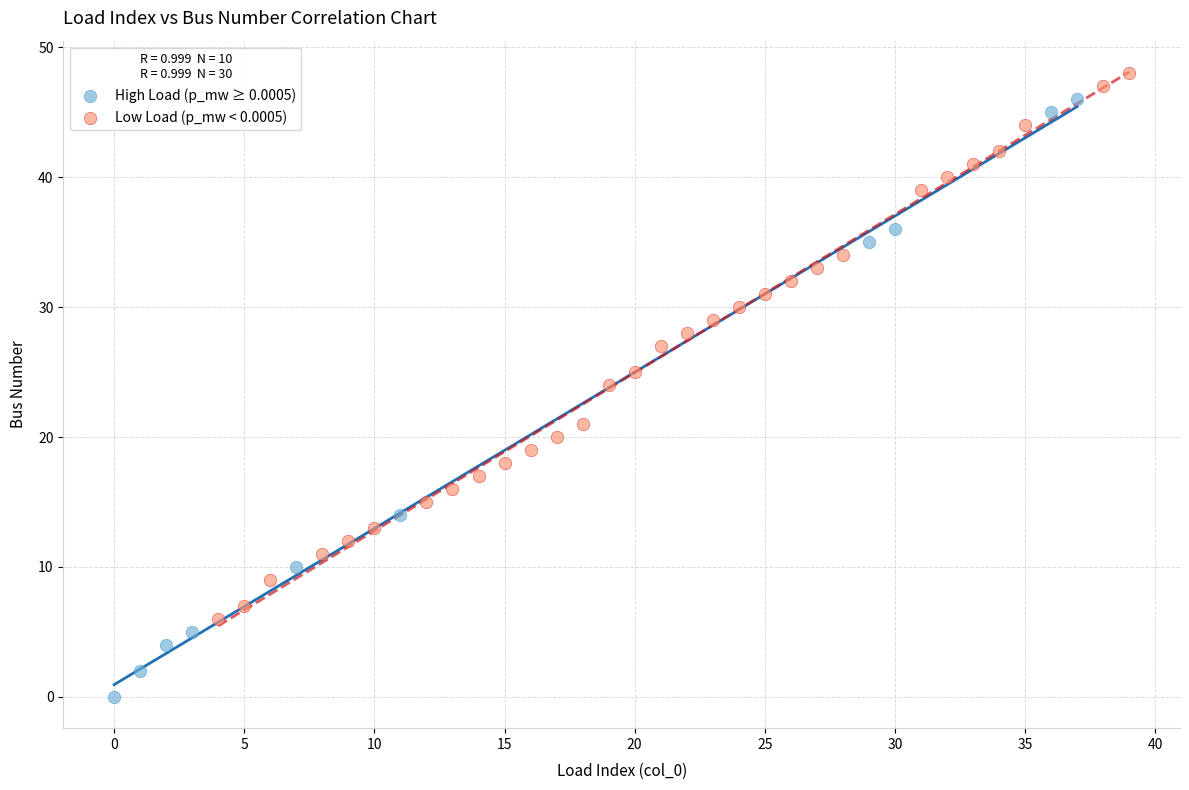

Which series has the largest Y range (max minus min)?

High Load (p_mw ≥ 0.0005)